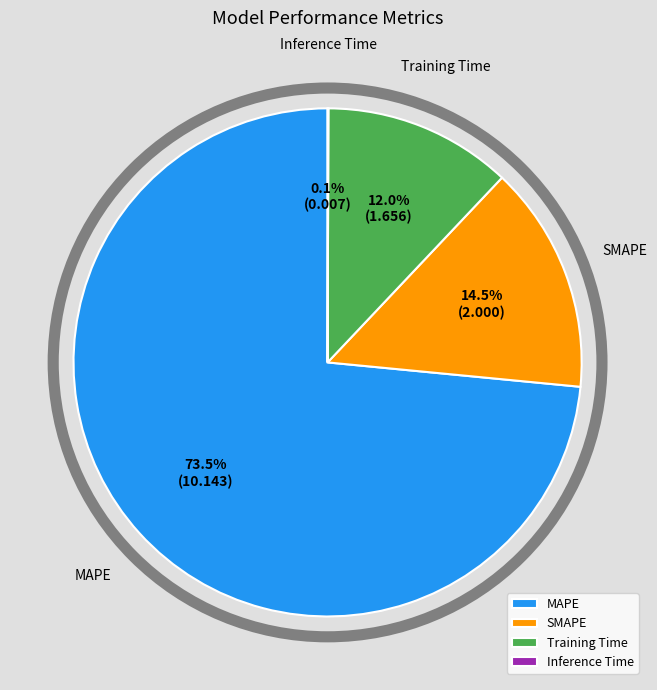

Does any single category account for the majority?

Yes